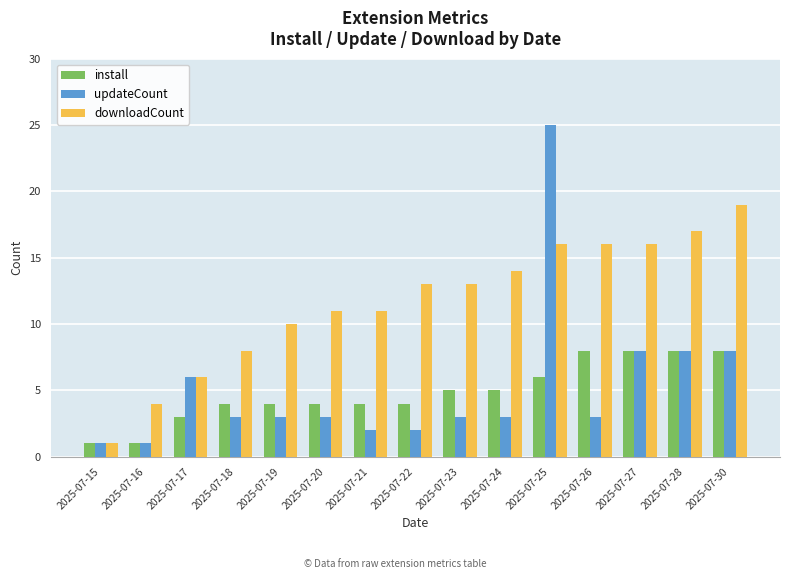

What is the value of the updateCount bar at the 14th from the left?

8